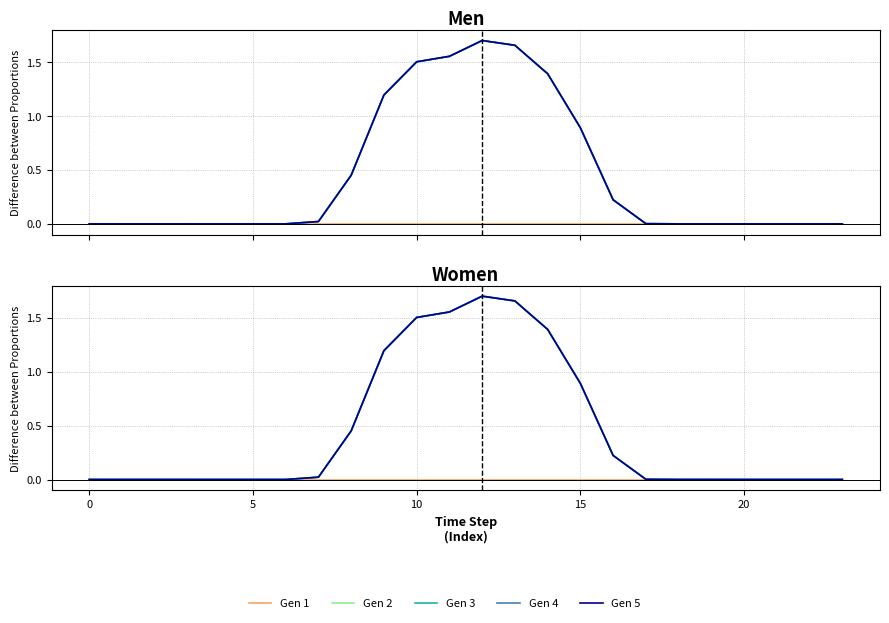

What is the sum of the Gen 2 values at 16 and 10?

1.7